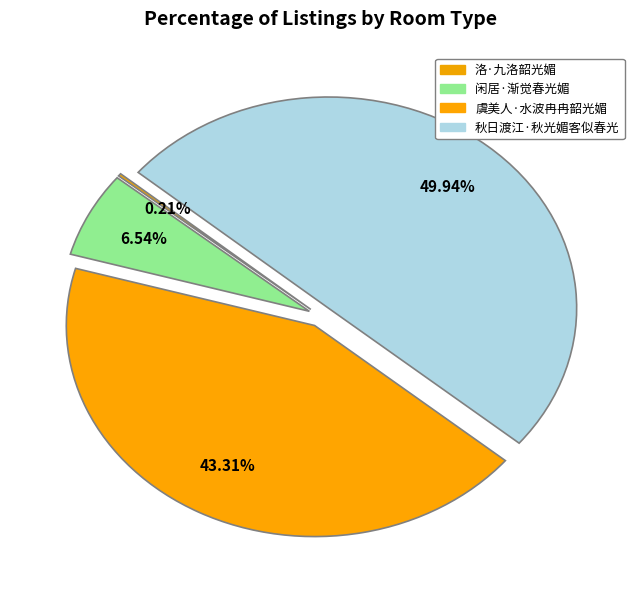

Do 洛·九洛韶光媚 and 闲居·渐觉春光媚 together represent more than half of the pie?

No